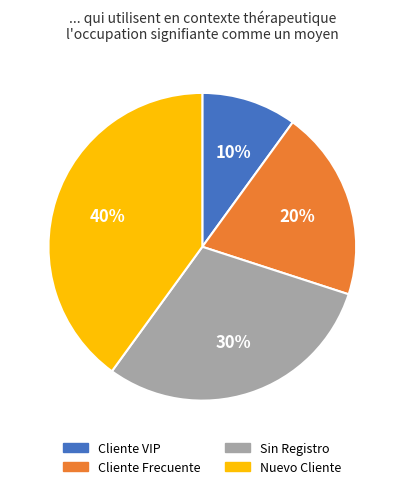

To the nearest percent, what portion does Cliente VIP represent?

10%